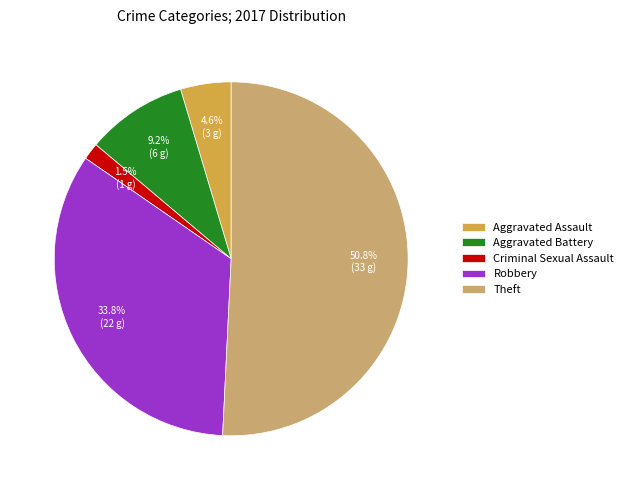

Rank the categories by value from lowest to highest.

Criminal Sexual Assault, Aggravated Assault, Aggravated Battery, Robbery, Theft